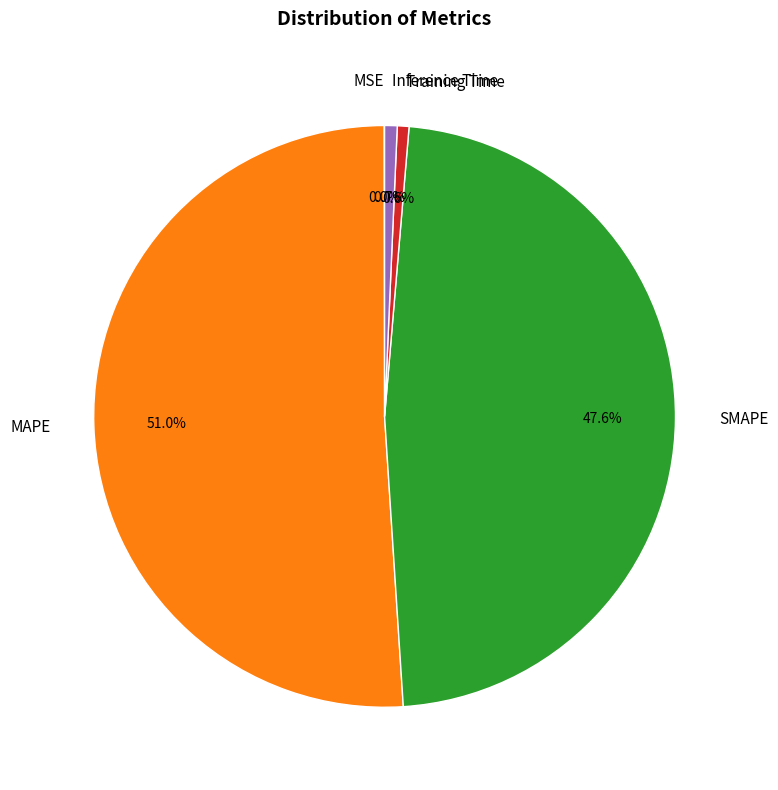

True or false: SMAPE accounts for 48% of the total.

True